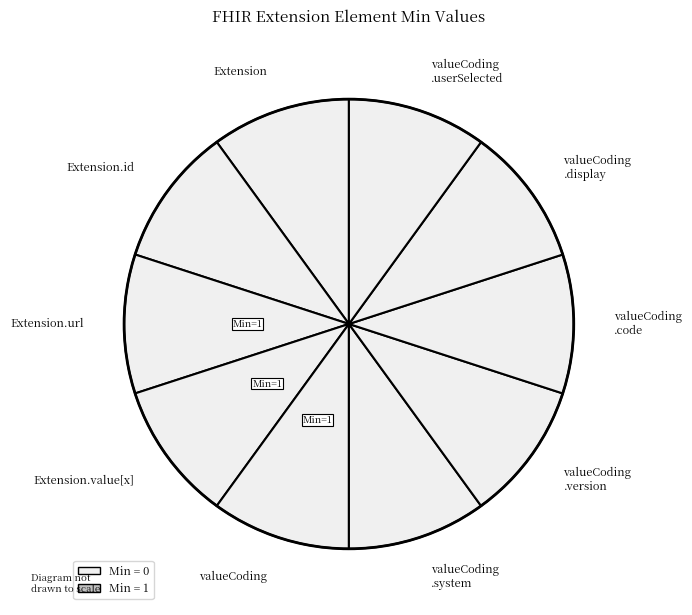

Do Extension.value[x] and Extension.url together represent more than half of the pie?

No